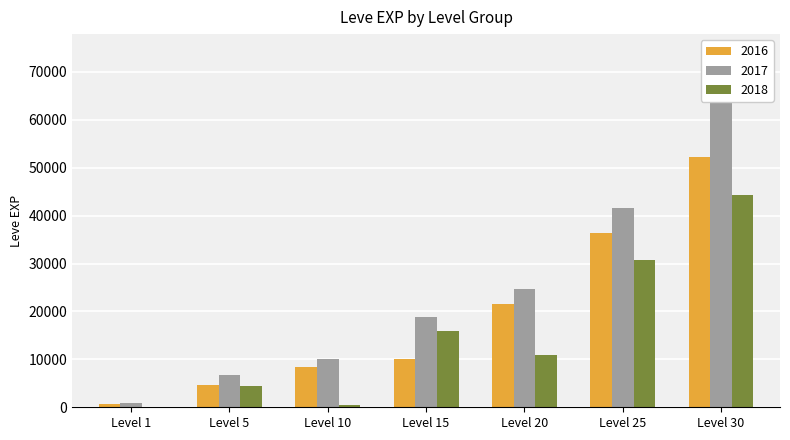

What value does the 2016 series have at Level 5, to the nearest 50?

4650